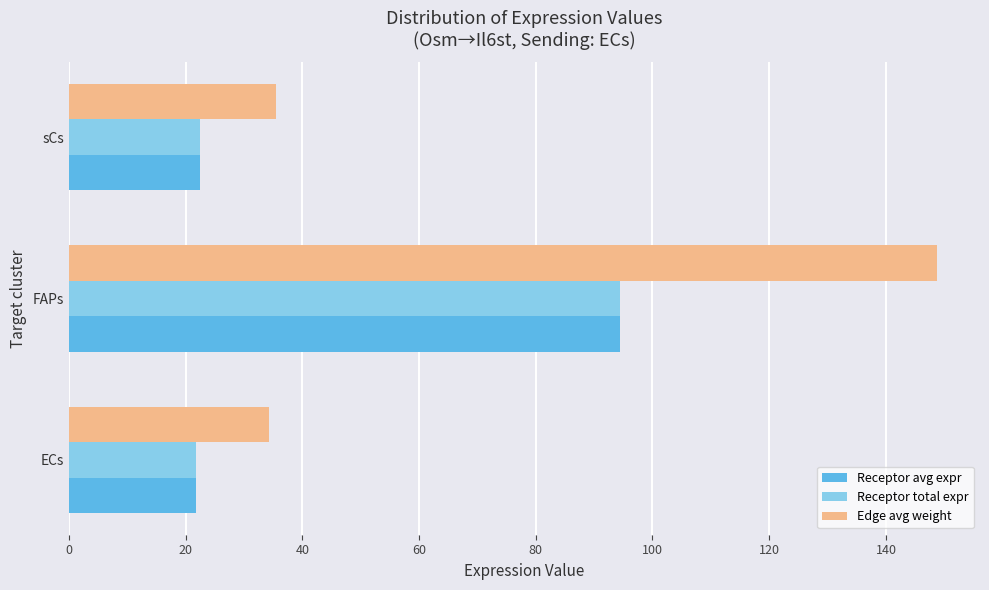

What is the difference between the maximum and minimum values in the Receptor total expr series?

72.6